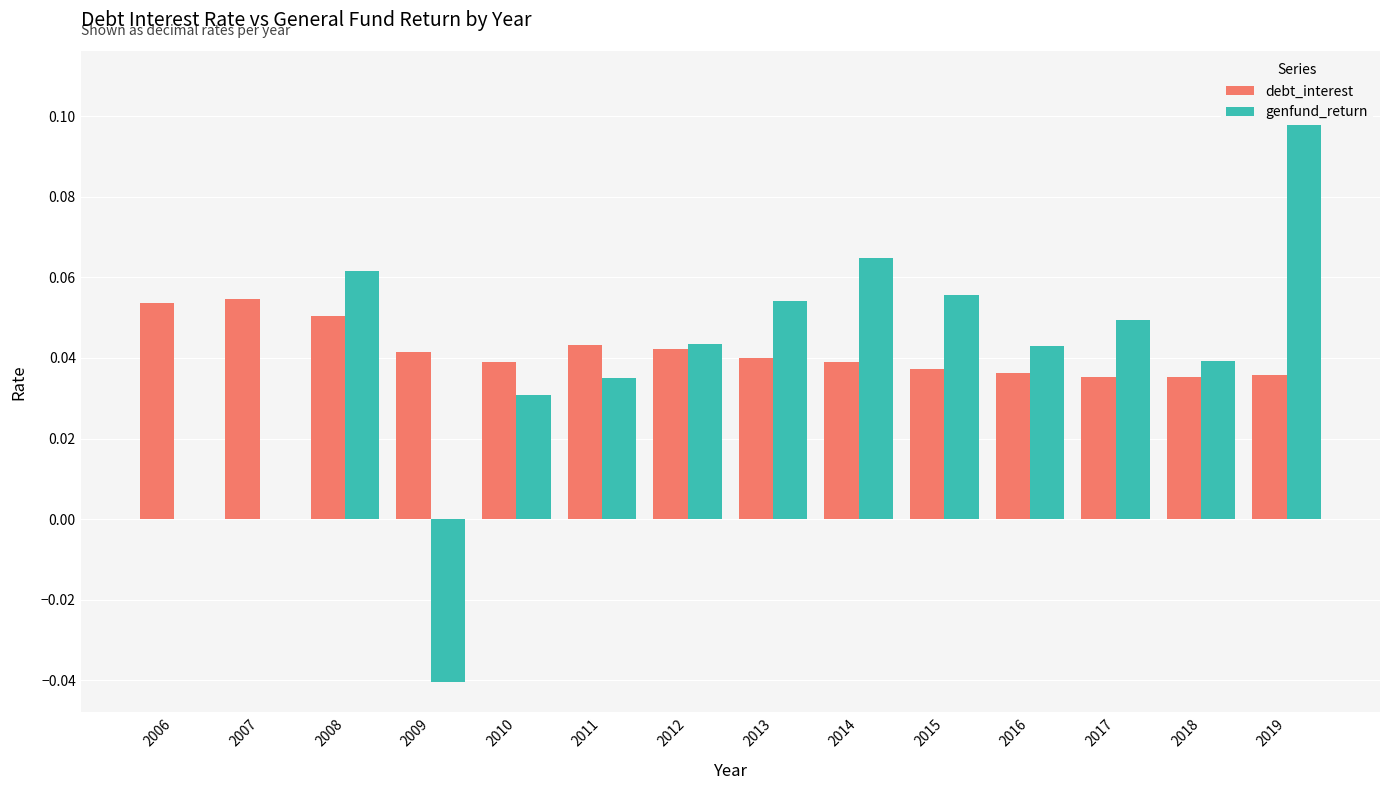

Rank the series by their maximum value, from lowest to highest.

debt_interest, genfund_return